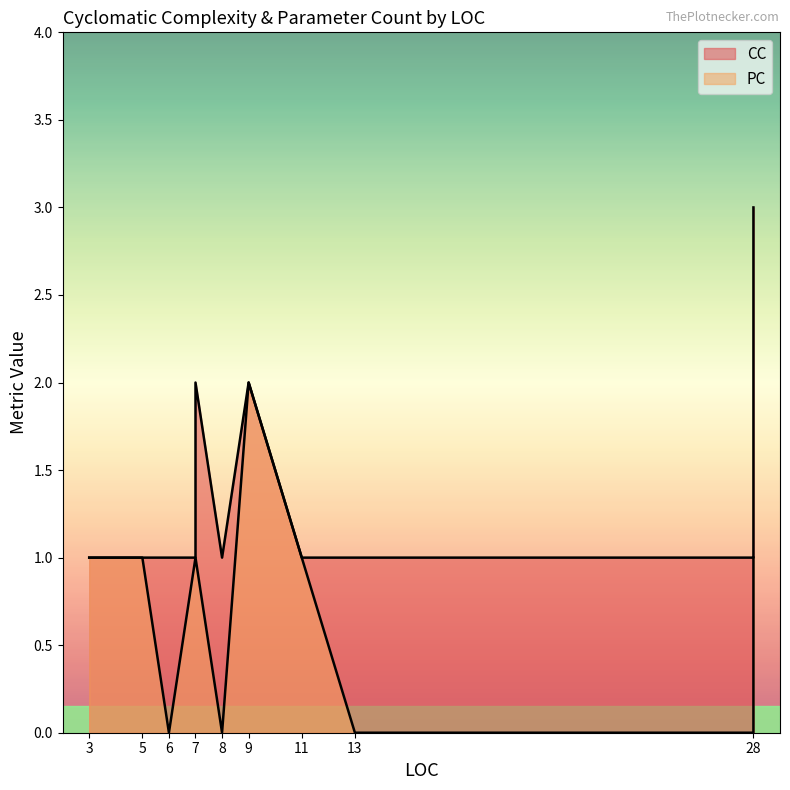

Reading left to right, extract all data points from this chart.

CC: 6=1	13=1	28=1	9=2	11=1	3=1	28=3	7=2	3=1	3=1	5=1	7=1	3=1	8=1	6=1	6=1
PC: 6=0	13=0	28=0	9=2	11=1	3=1	28=1	7=1	3=1	3=1	5=1	7=1	3=1	8=0	6=0	6=0